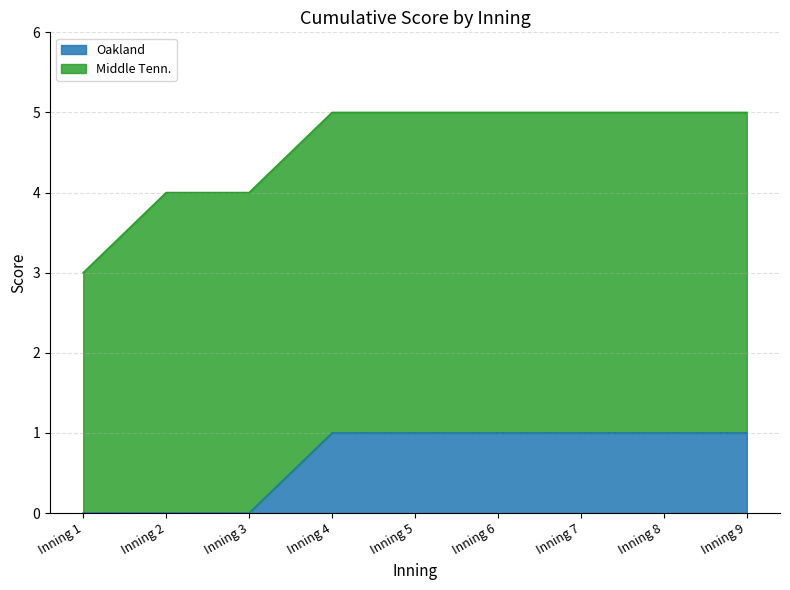

The chart shows a value of 0 at Inning 5. True or false?

False